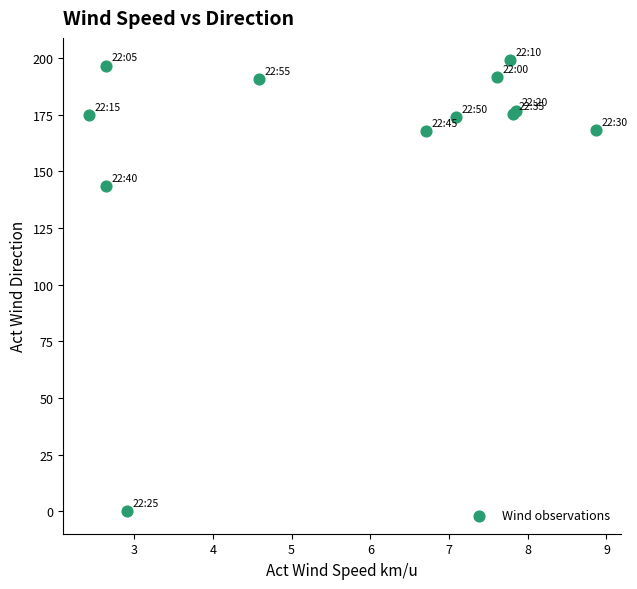

What Y value in the scatter plot is closest to 99?

143.3